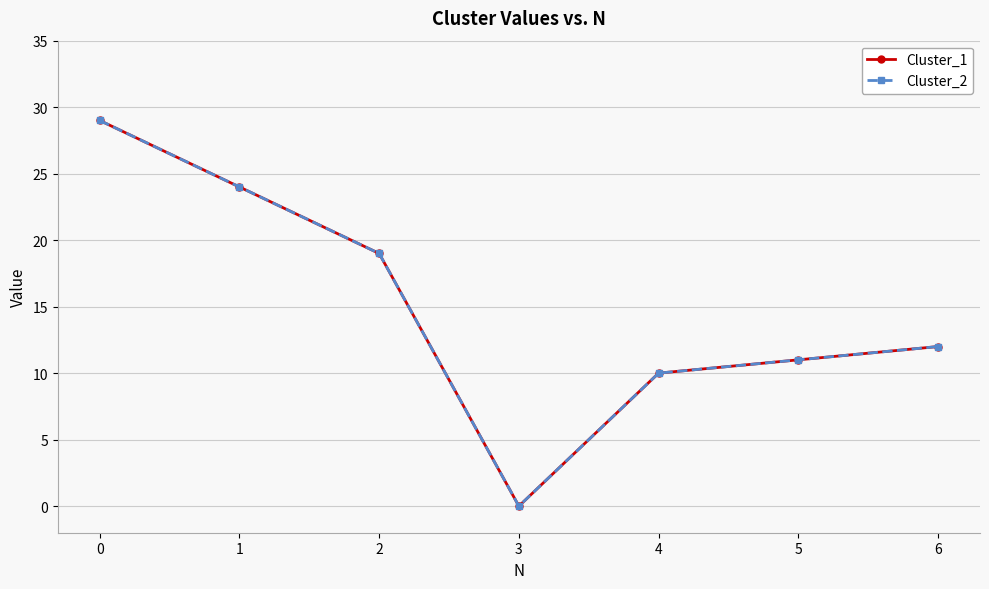

Is it true that Cluster_1 equals 19 at 2?

True